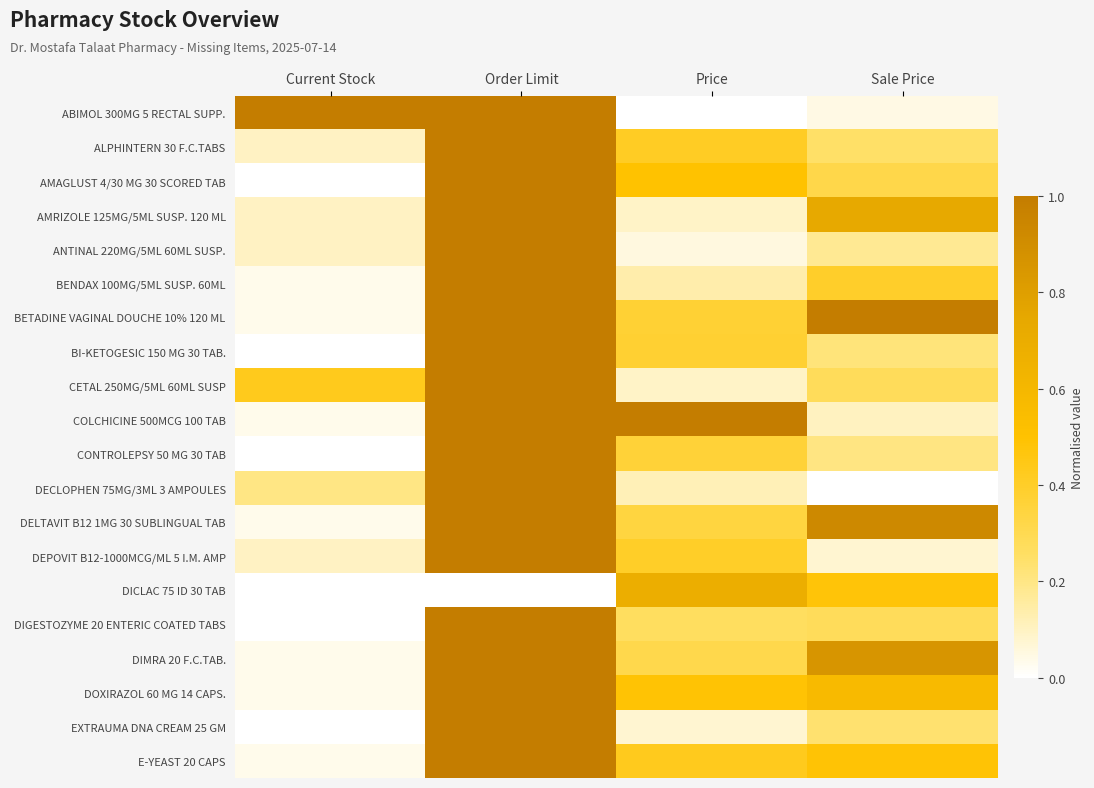

Between Current Stock and Price, which series saw the biggest shift?

ABIMOL 300MG 5 RECTAL SUPP.